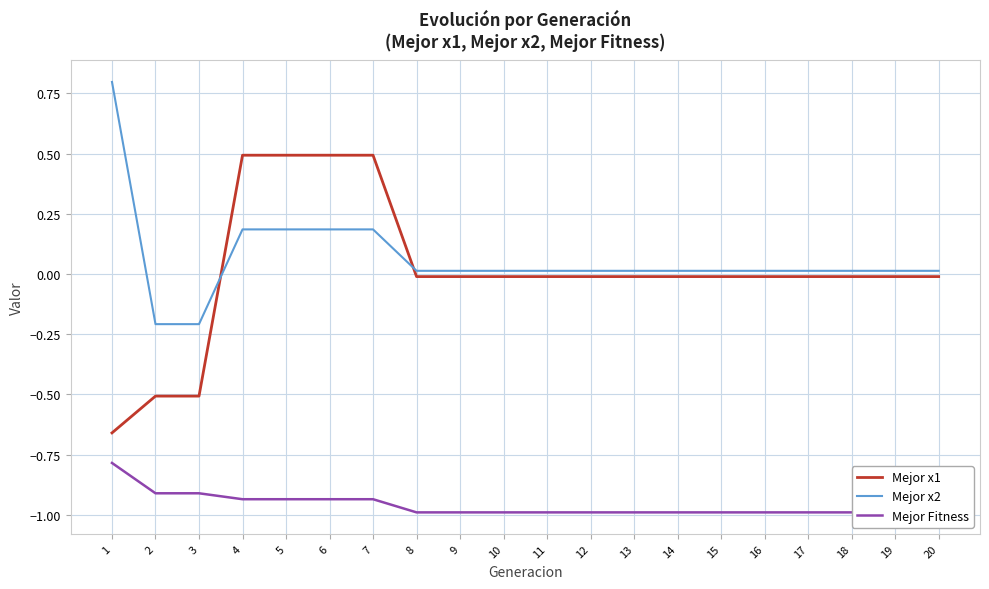

Reading left to right, list all the values displayed in this chart.

Mejor x1: 1=-0.7	2=-0.5	3=-0.5	4=0.5	5=0.5	6=0.5	7=0.5	8=-0.0	9=-0.0	10=-0.0	11=-0.0	12=-0.0	13=-0.0	14=-0.0	15=-0.0	16=-0.0	17=-0.0	18=-0.0	19=-0.0	20=-0.0
Mejor x2: 1=0.8	2=-0.2	3=-0.2	4=0.2	5=0.2	6=0.2	7=0.2	8=0.0	9=0.0	10=0.0	11=0.0	12=0.0	13=0.0	14=0.0	15=0.0	16=0.0	17=0.0	18=0.0	19=0.0	20=0.0
Mejor Fitness: 1=-0.8	2=-0.9	3=-0.9	4=-0.9	5=-0.9	6=-0.9	7=-0.9	8=-1.0	9=-1.0	10=-1.0	11=-1.0	12=-1.0	13=-1.0	14=-1.0	15=-1.0	16=-1.0	17=-1.0	18=-1.0	19=-1.0	20=-1.0